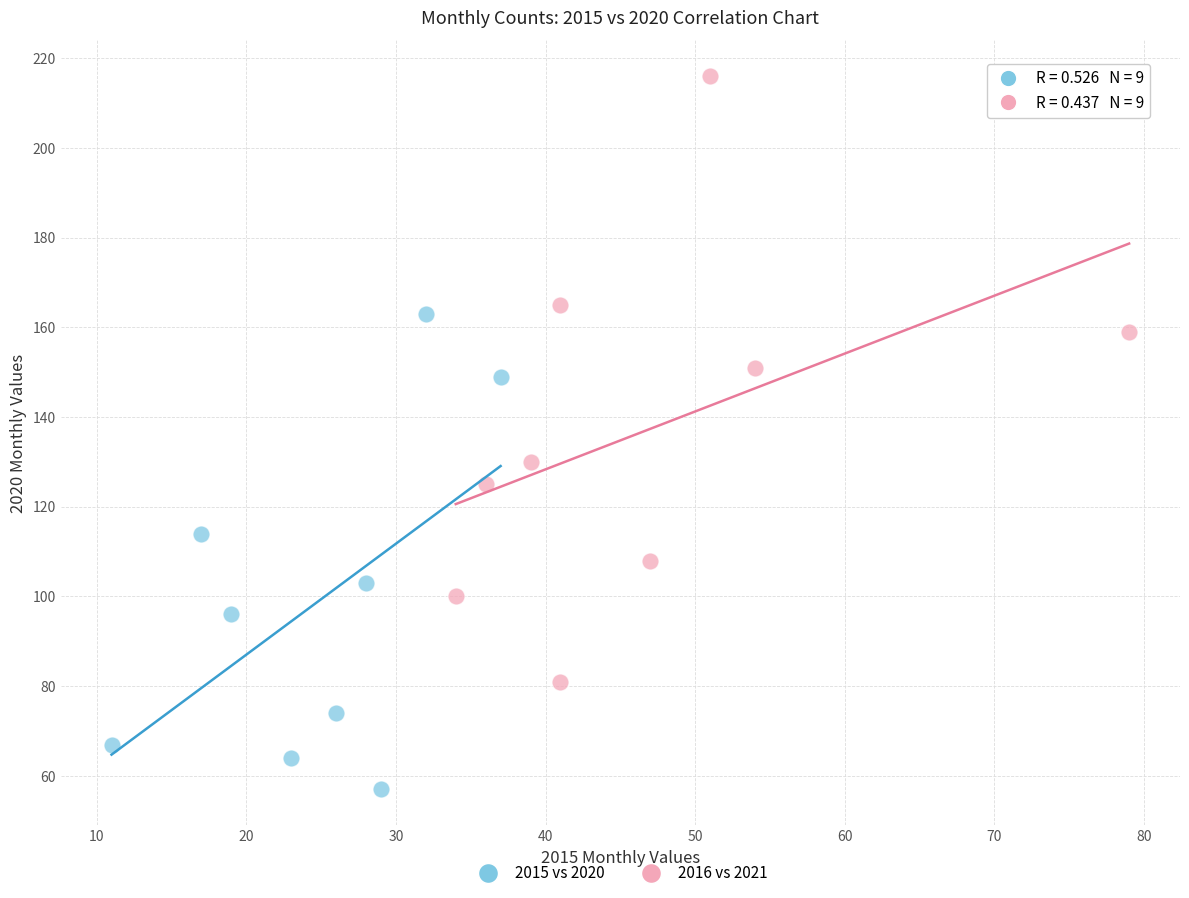

Which series contains the highest Y value?

2016 vs 2021